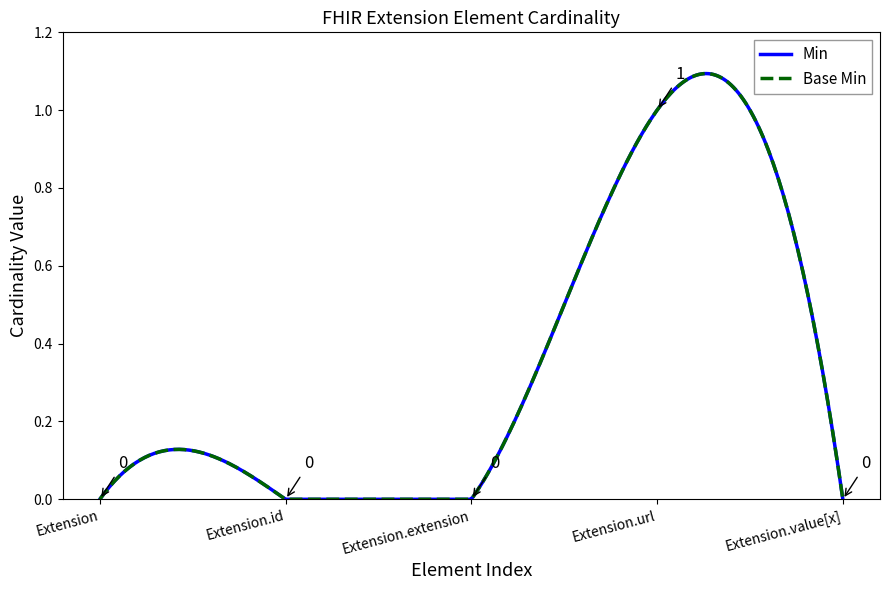

Does the chart display data point markers on the line(s)?

No